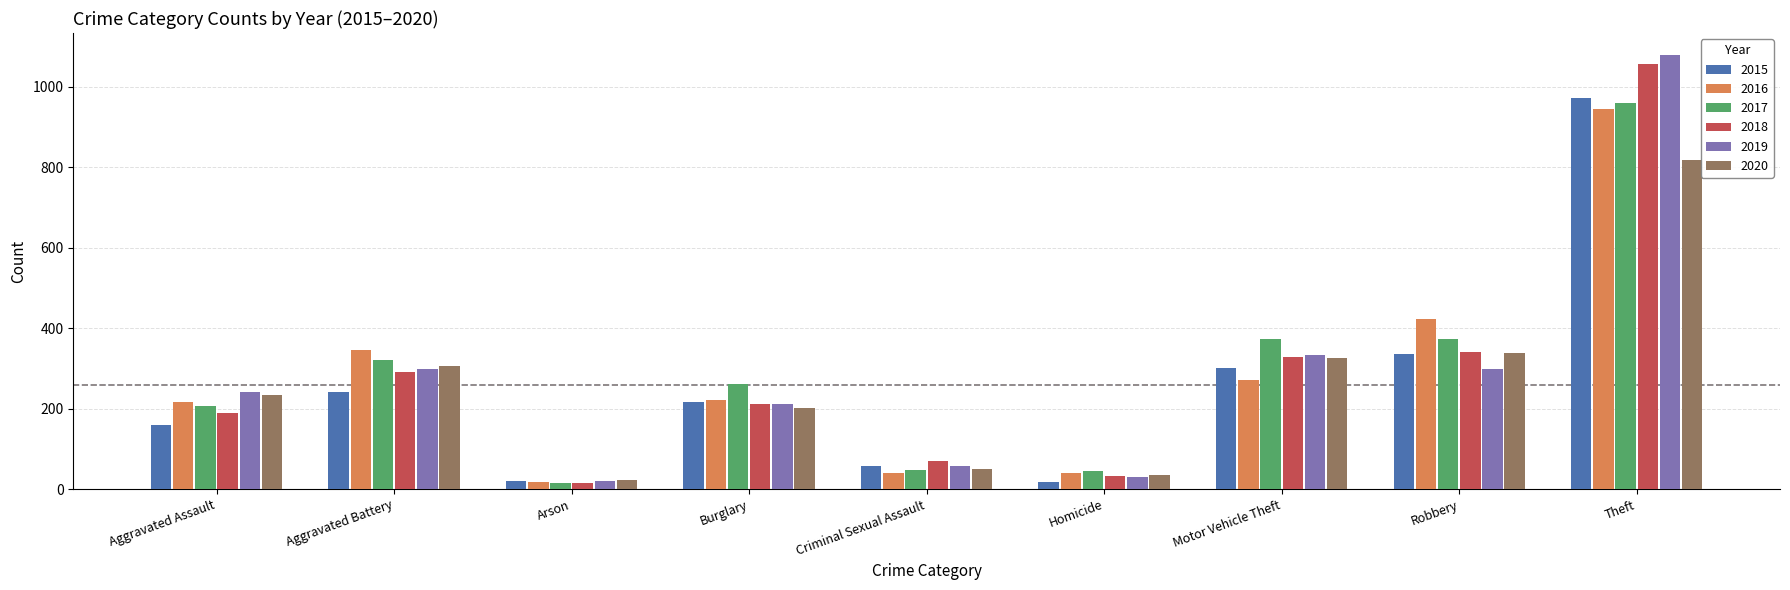

At which category is the sum across all series the highest?

Theft